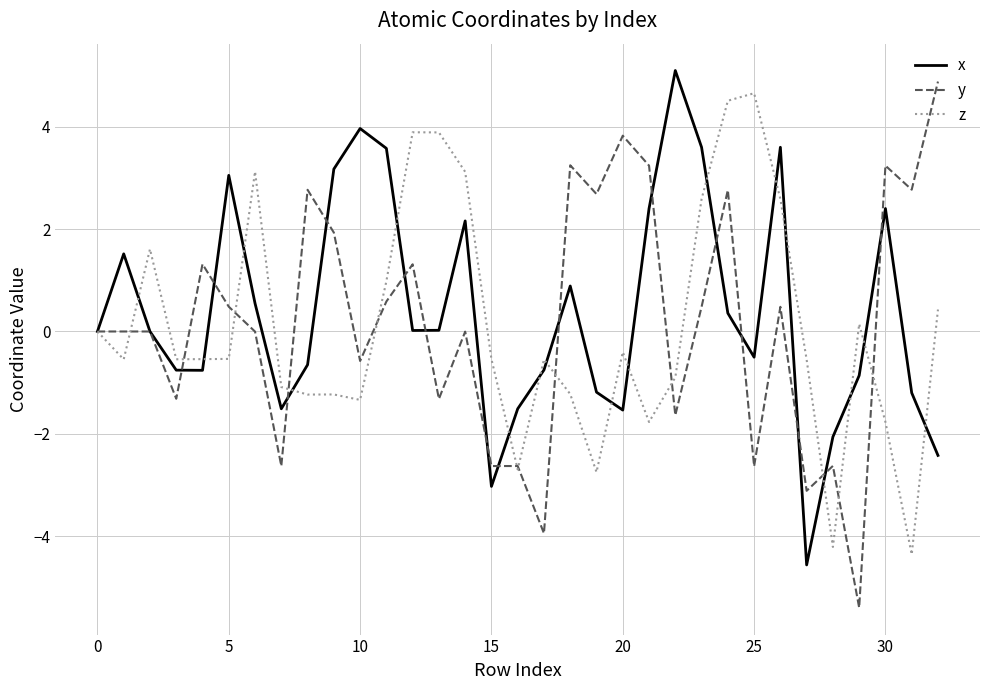

What is the highest value of the z series?

4.7